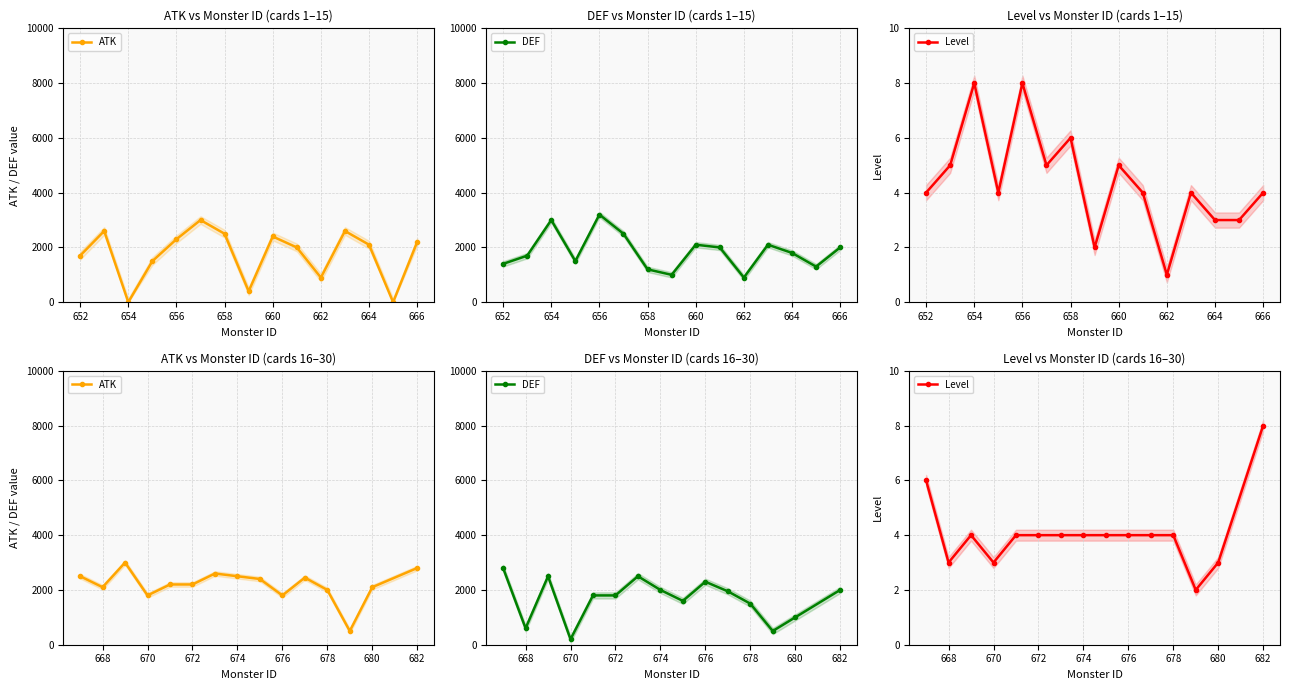

How many lines are shown in the chart?

3